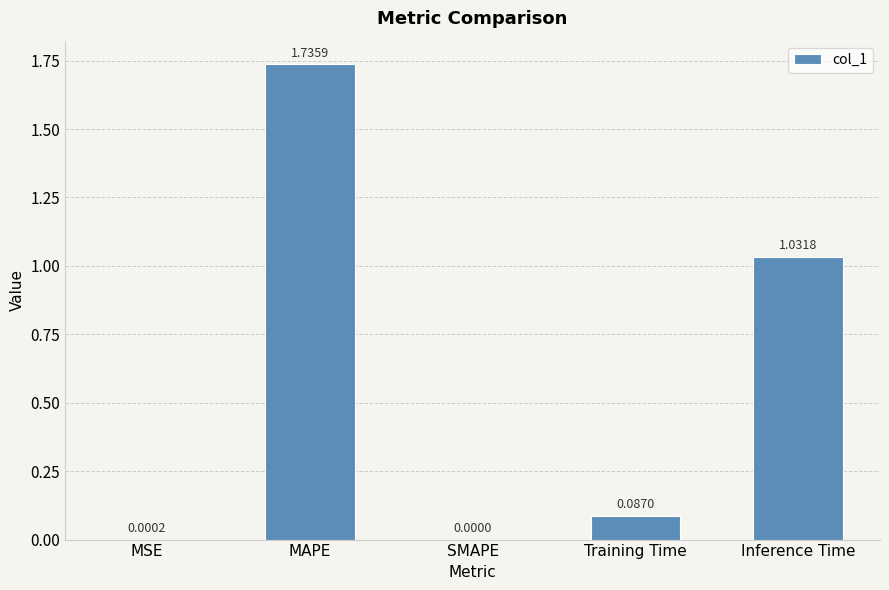

What is the sum of the values at MAPE and Training Time?

1.8